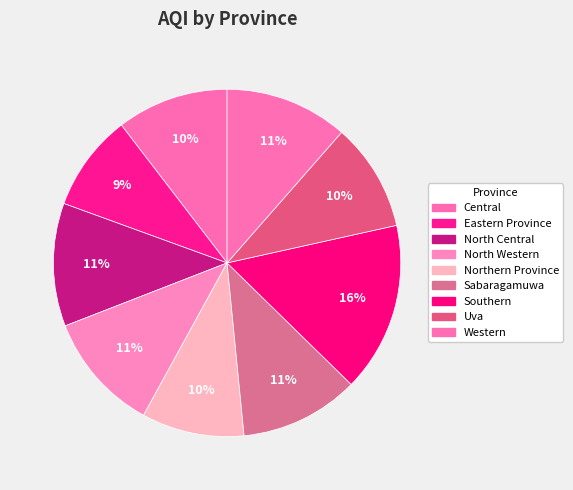

How many segments does this pie chart have?

9